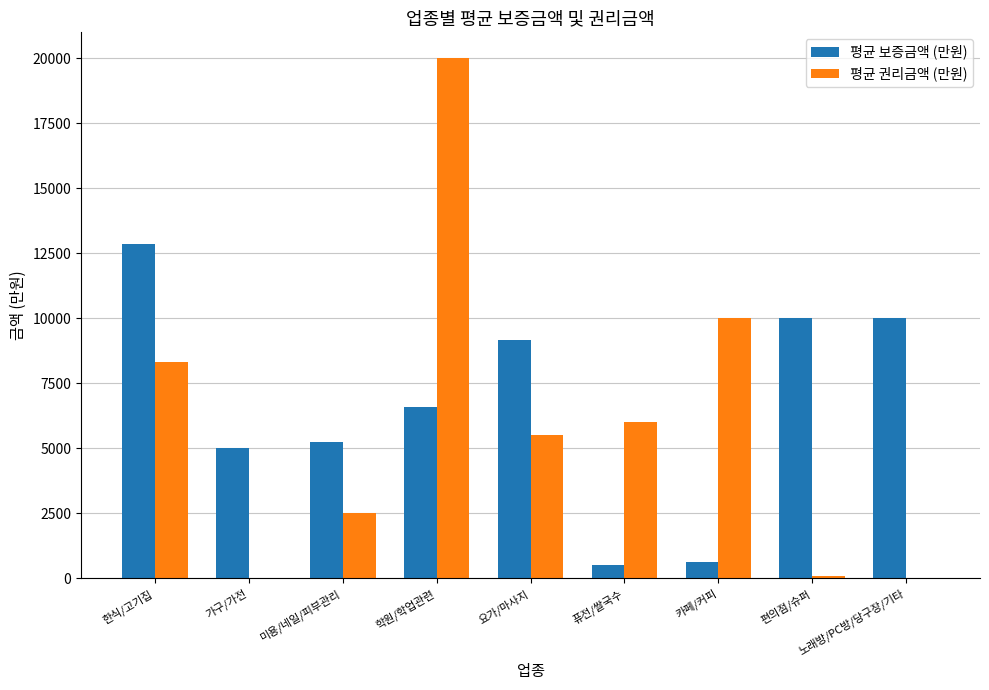

True or false: 평균 보증금액 (만원) has a value of 1411 at 학원/학업관련.

False